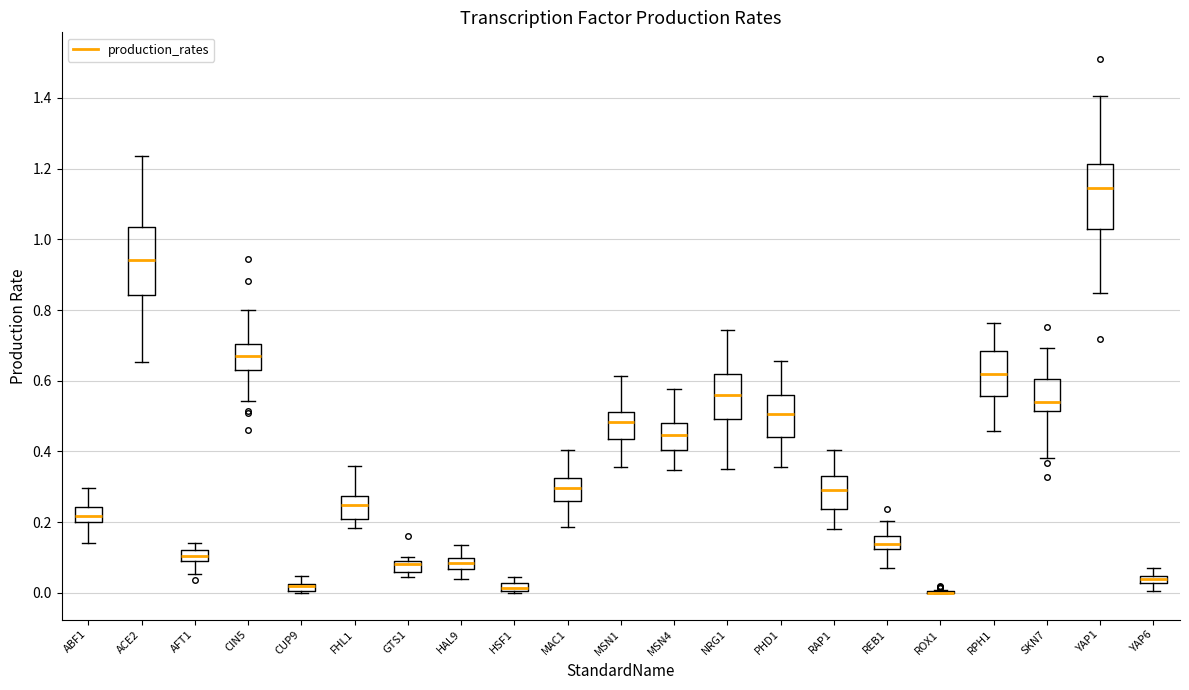

Where is the lower edge of the box for MSN1 on the y-axis? The values are not printed on the chart, so give them approximately, as read against the axis.

0.44